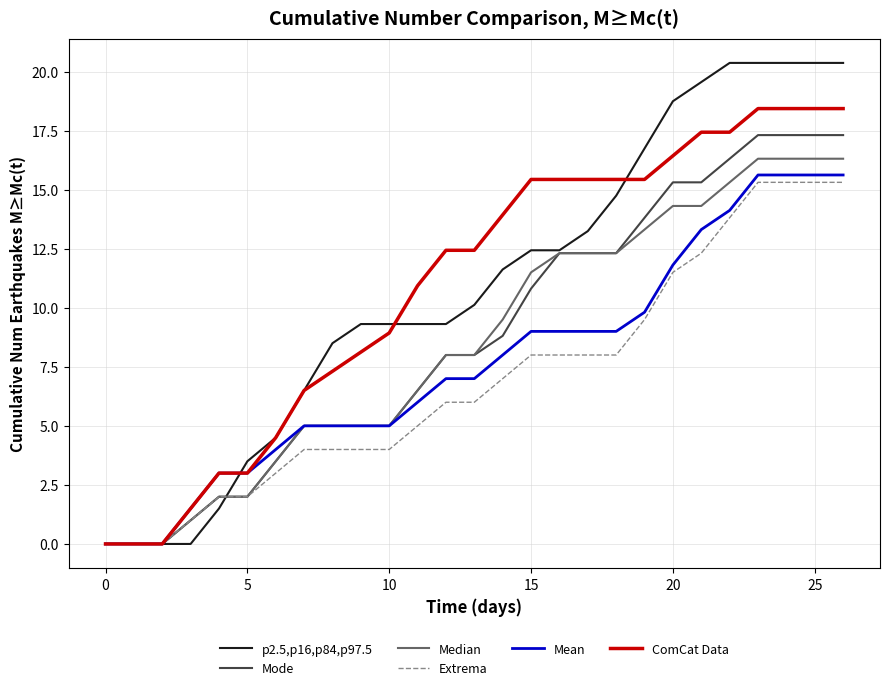

Which series has the widest spread of values?

p2.5,p16,p84,p97.5